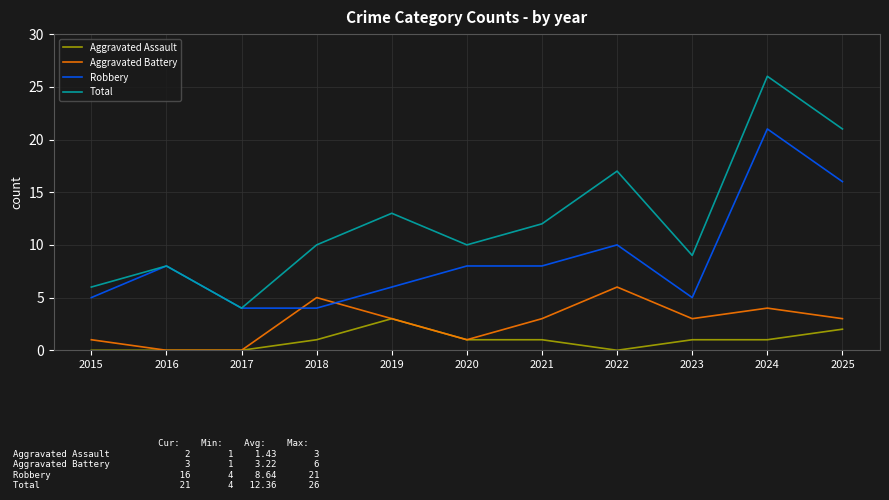

Which series has the largest total across all categories?

Total